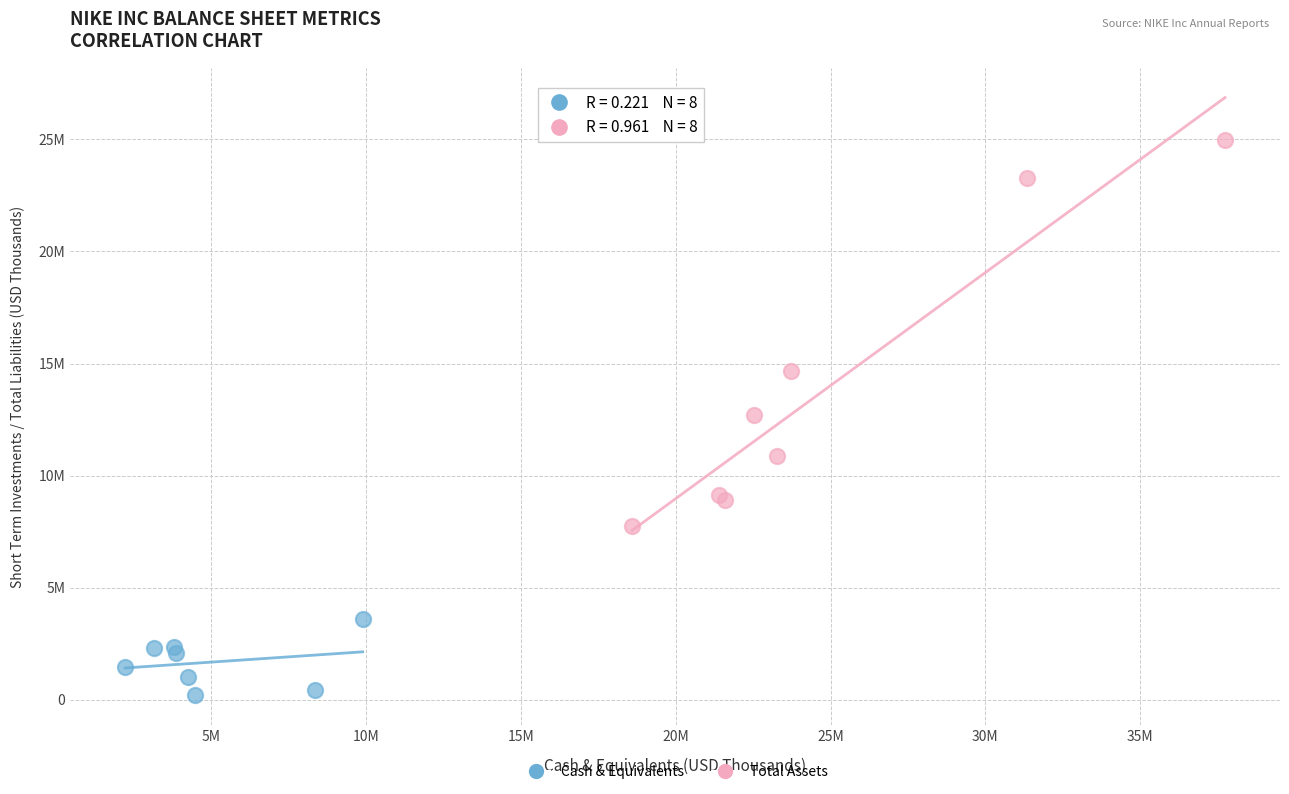

Which series reaches the minimum Y coordinate?

Cash & Equivalents